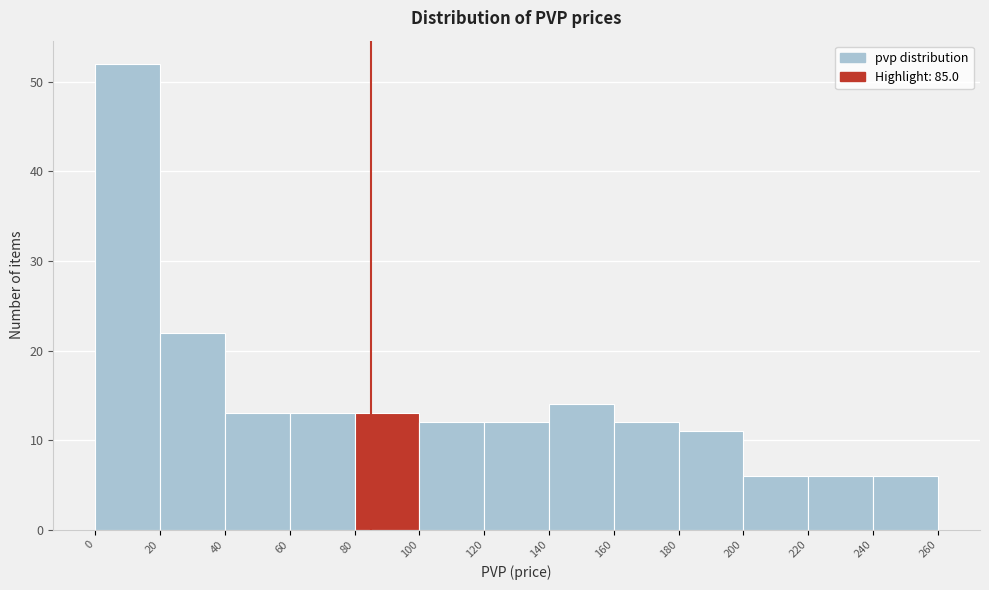

Which range on the x-axis has the tallest bar?

0 to 20